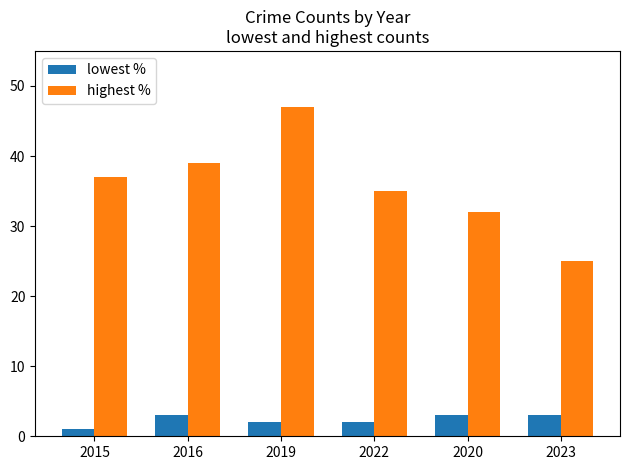

At 2016, list the series in order from smallest to largest.

lowest %, highest %